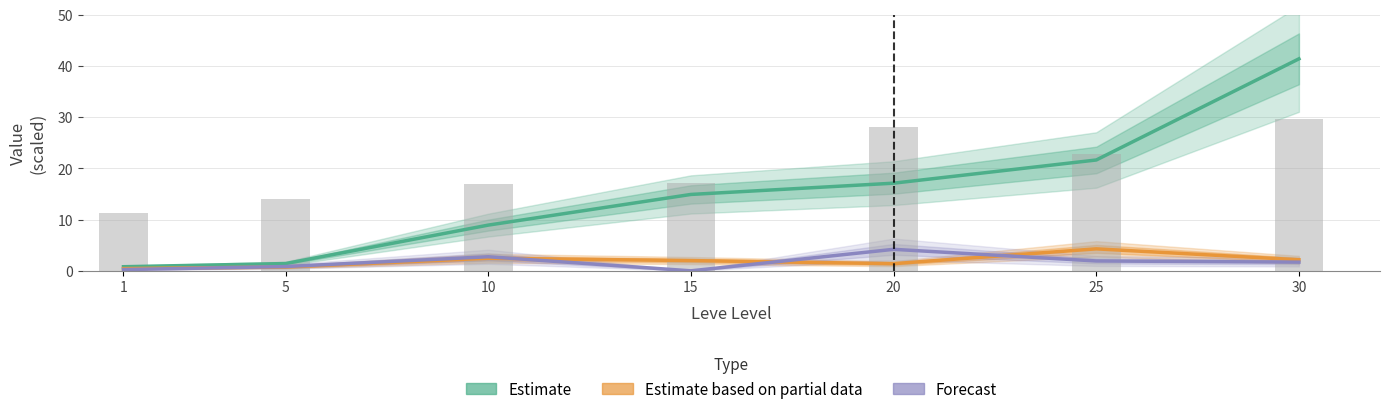

Does the chart contain stacked bars?

No